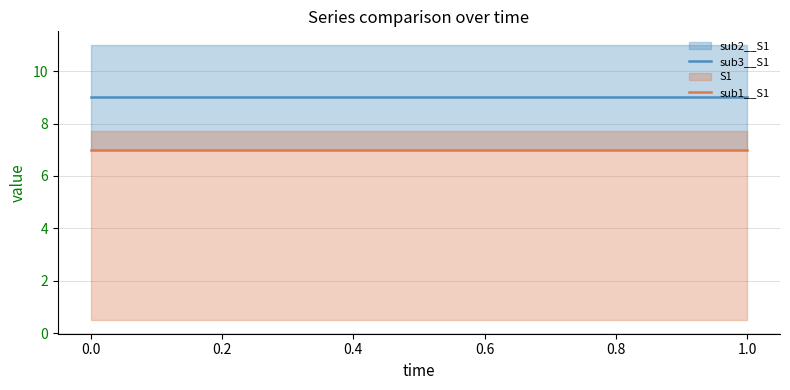

Reading left to right, what are all the values shown in this chart?

sub3__S1: 9	9	9	9	9	9	9	9	9	9	9
sub1__S1: 7	7	7	7	7	7	7	7	7	7	7